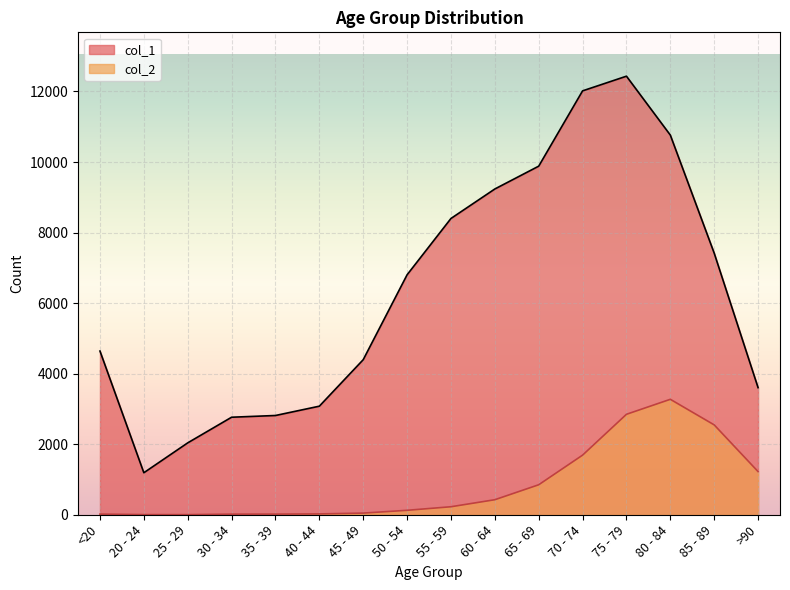

How many lines are shown in the chart?

2